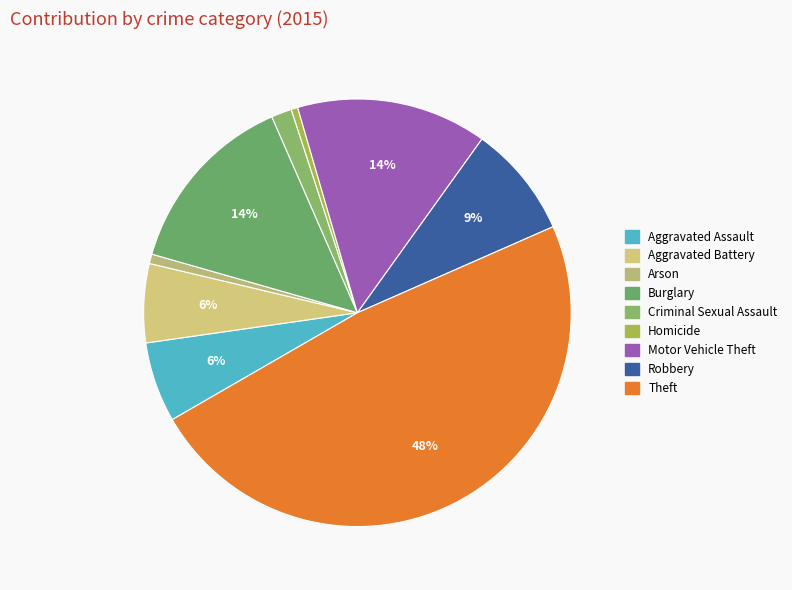

What is the largest slice in the pie chart?

Theft